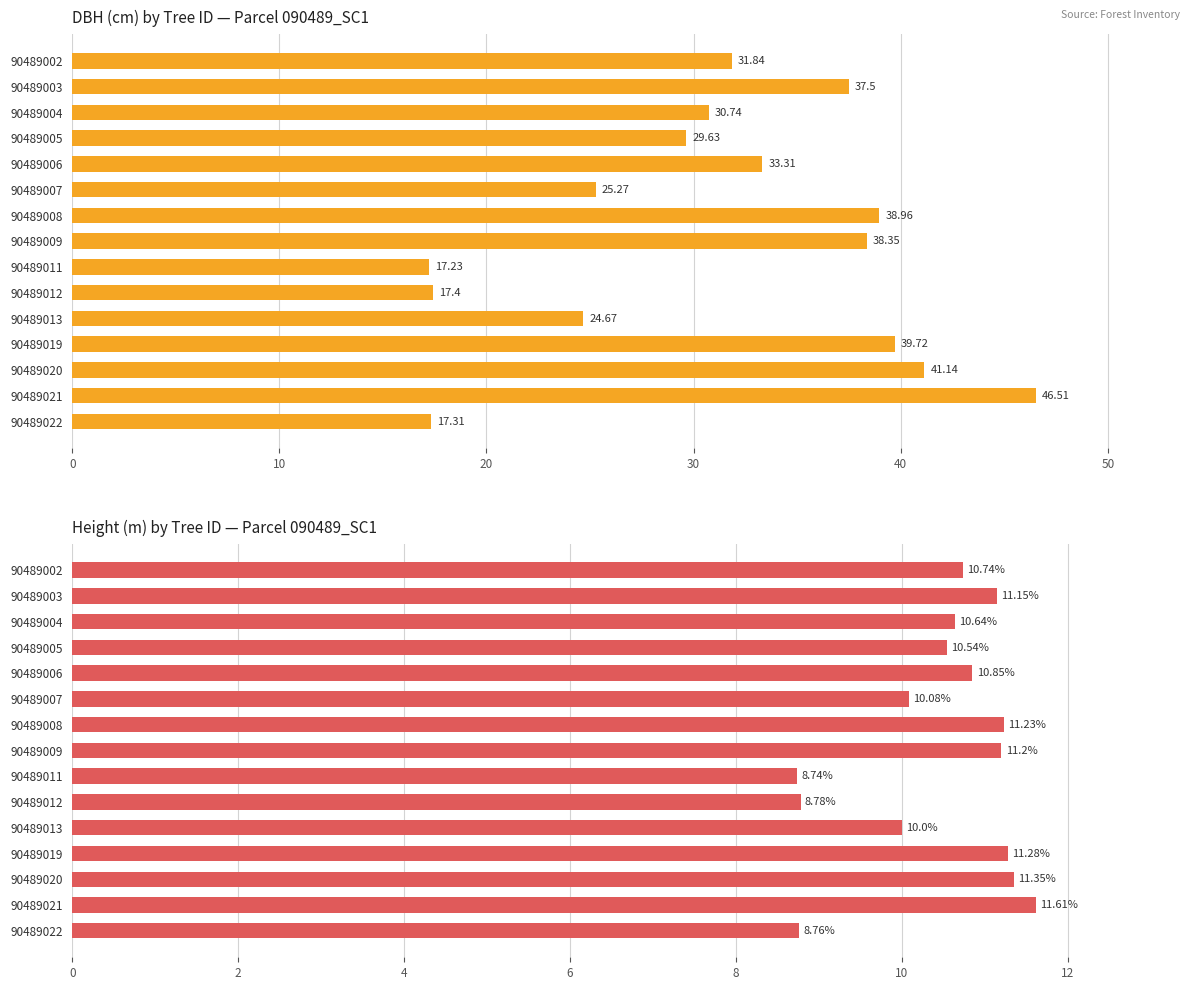

How many bars are there in each group?

2